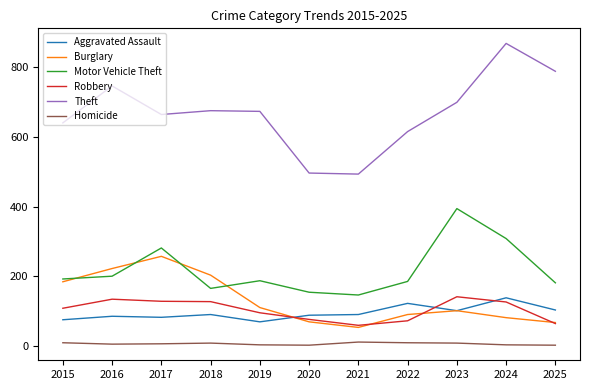

What is the sum of the Burglary values at 2023 and 2017?

358